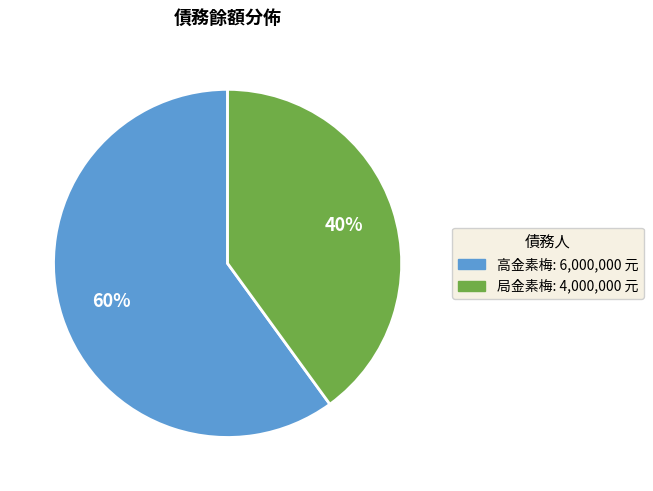

Count the number of slices in the pie.

2